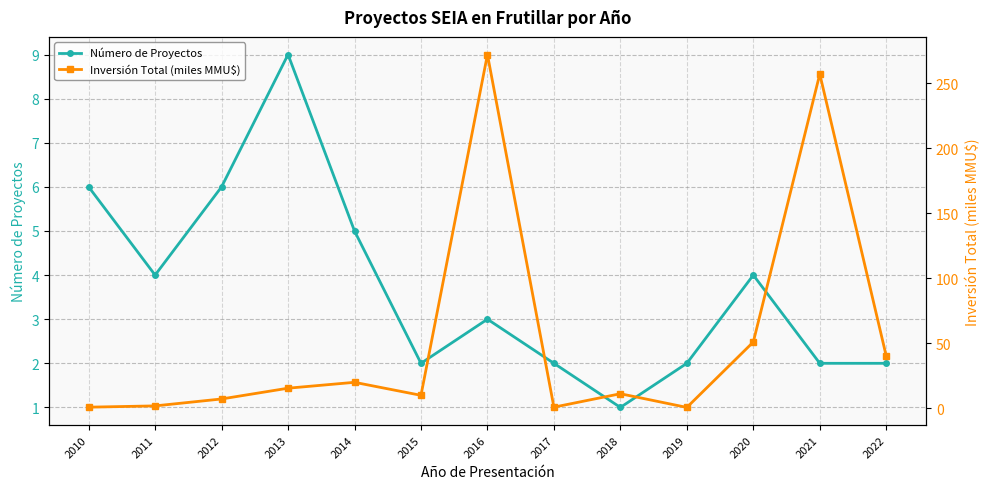

Reading left to right, transcribe all the data shown in this chart.

Número de Proyectos: 2010=6.0	2011=4.0	2012=6.0	2013=9.0	2014=5.0	2015=2.0	2016=3.0	2017=2.0	2018=1.0	2019=2.0	2020=4.0	2021=2.0	2022=2.0
Inversión Total (miles MMU$): 2010=0.9	2011=1.9	2012=7.2	2013=15.5	2014=20.0	2015=10.0	2016=272.0	2017=0.9	2018=11.2	2019=0.7	2020=51.0	2021=257.0	2022=40.2